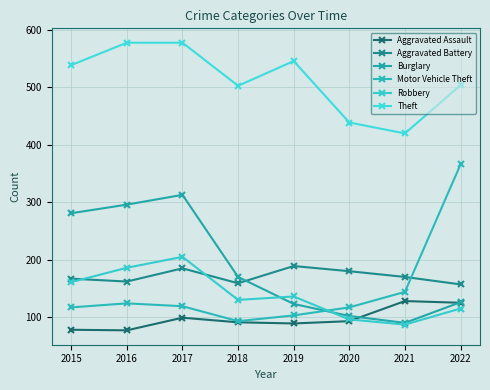

True or false: Burglary and Theft intersect in this chart.

False